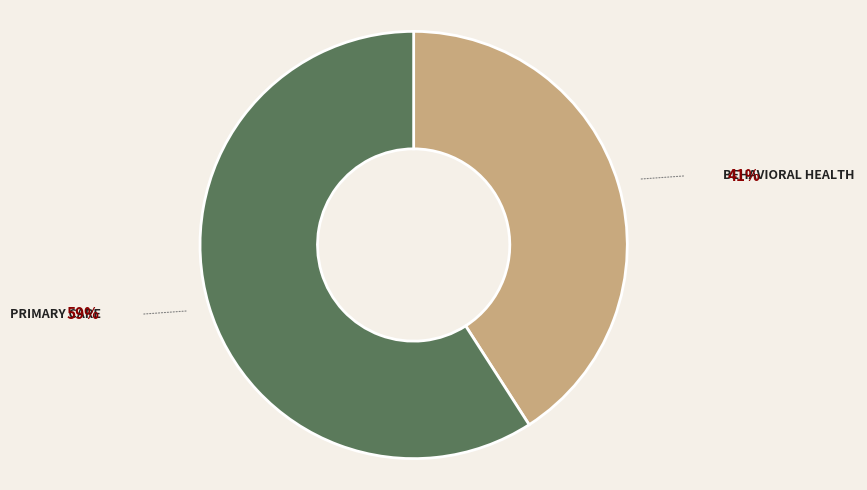

Is there a majority slice in this chart?

Yes